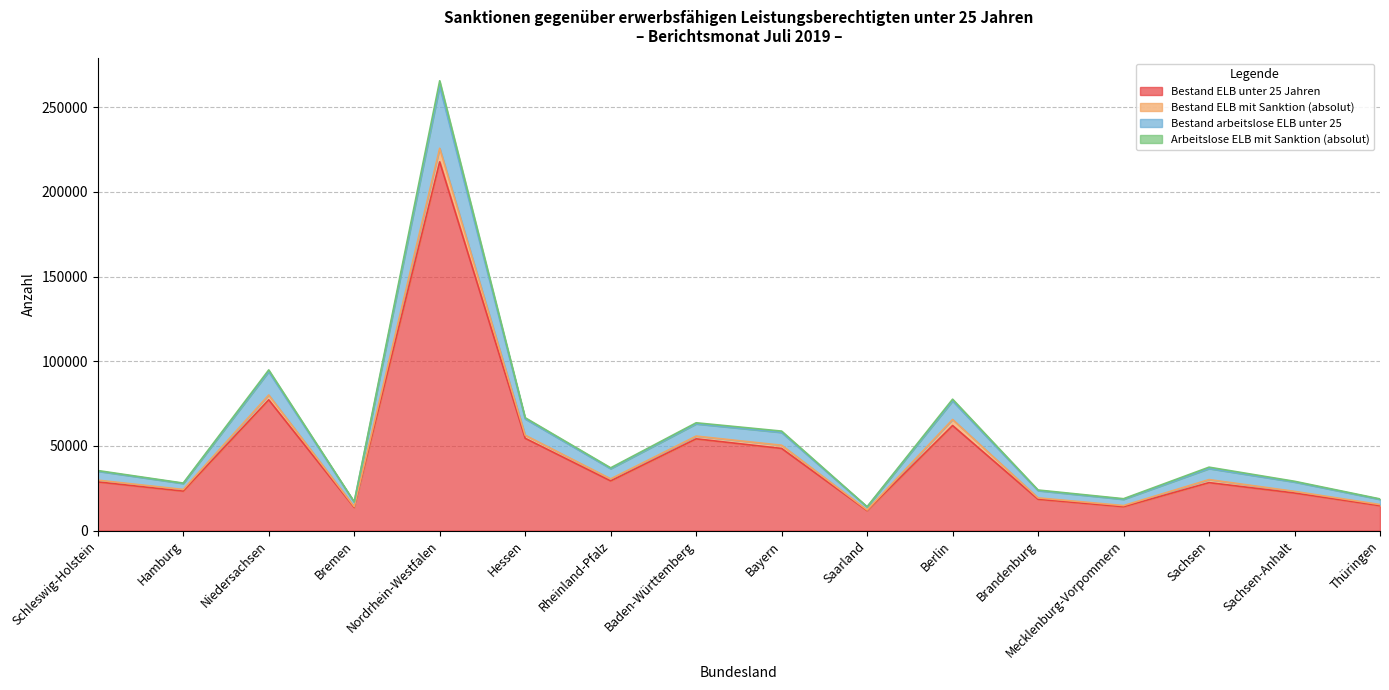

The value of Bestand ELB unter 25 Jahren at Berlin is 62056. True or false?

True